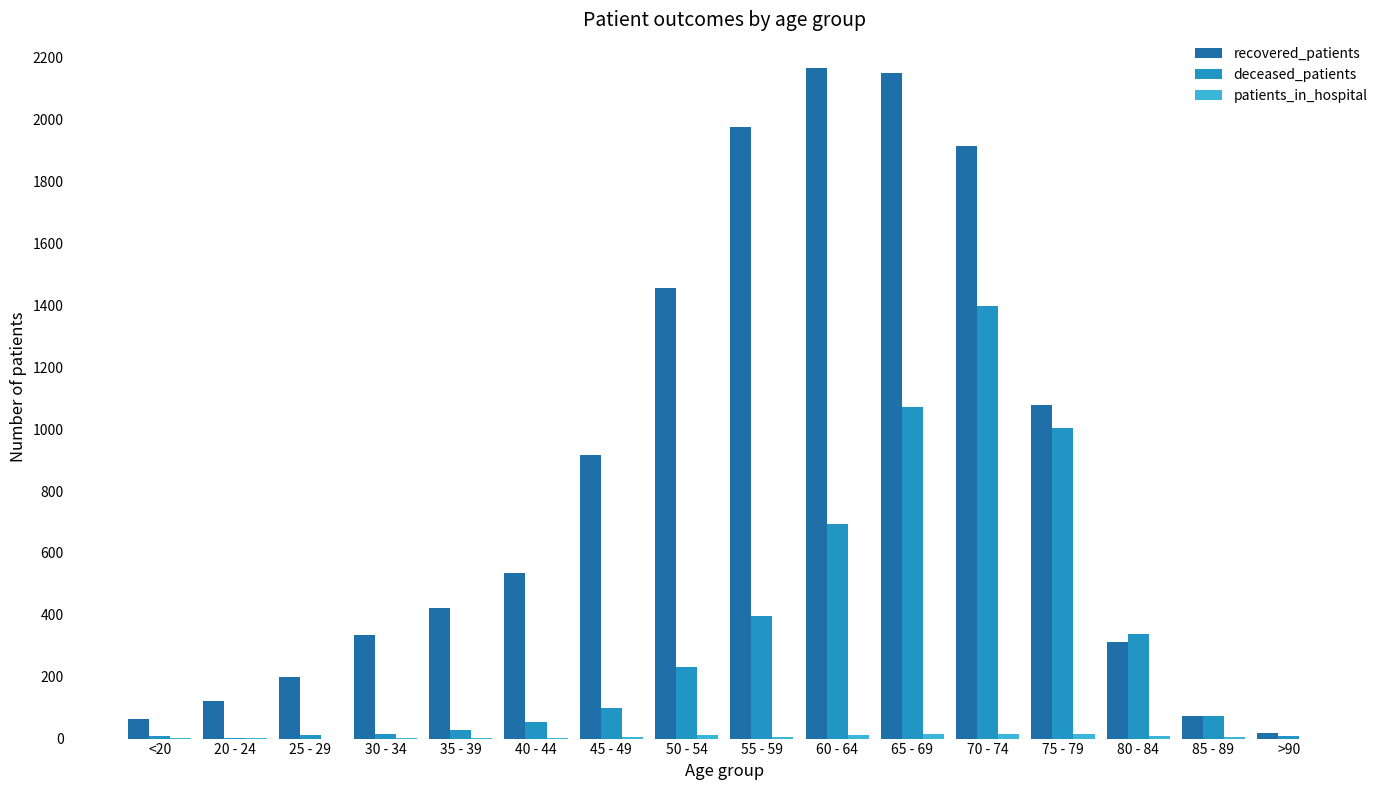

The deceased_patients series shows 339 at 80 - 84. True or false?

True